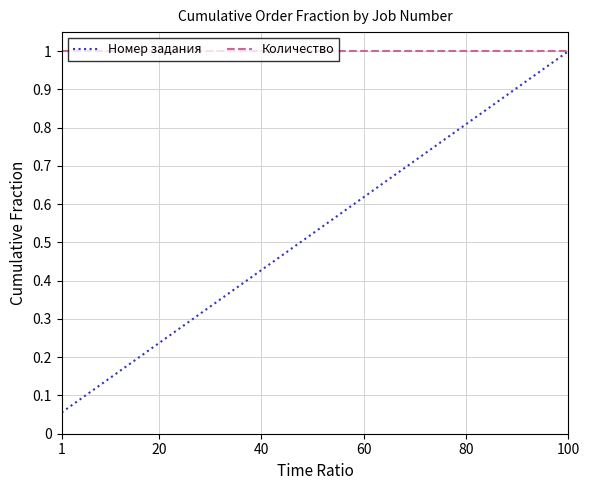

True or false: Номер задания has more than 1 points higher than both neighbors.

False